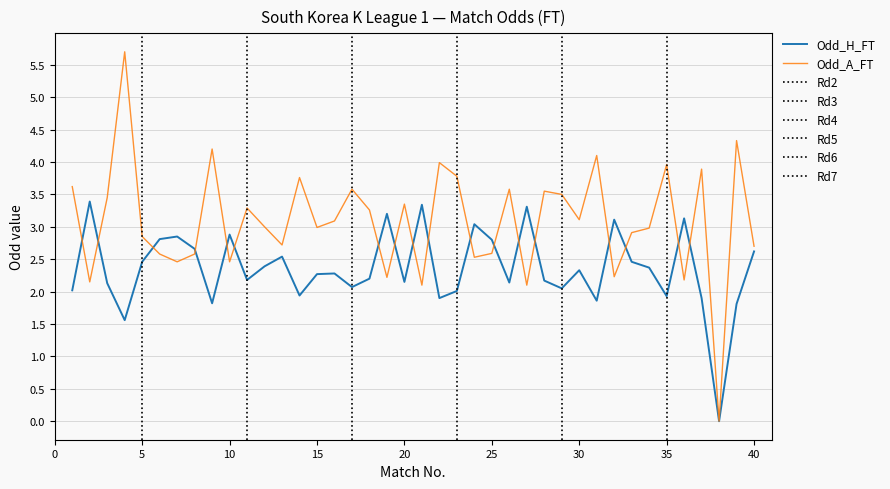

List the labels in order of Odd_A_FT value, smallest first.

38, 21, 27, 2, 36, 19, 32, 7, 10, 24, 6, 8, 25, 40, 13, 5, 33, 34, 15, 12, 16, 30, 18, 11, 20, 3, 29, 28, 17, 26, 1, 14, 23, 37, 35, 22, 31, 9, 39, 4